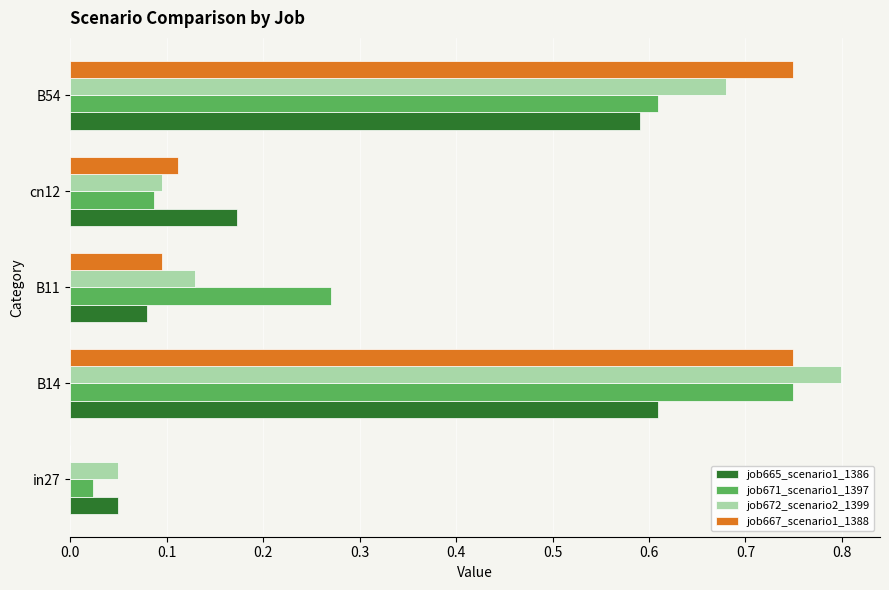

What is the total value across all series at B14?

2.9